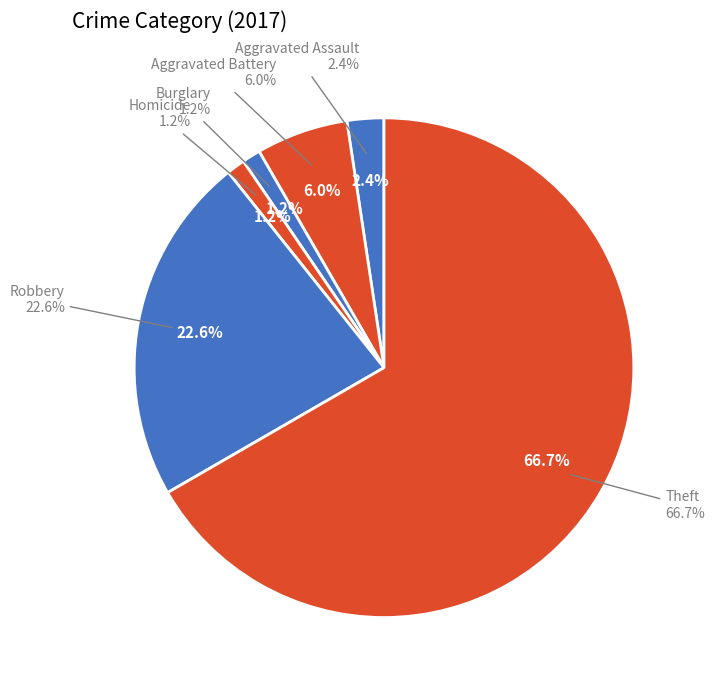

How many segments does this pie chart have?

6